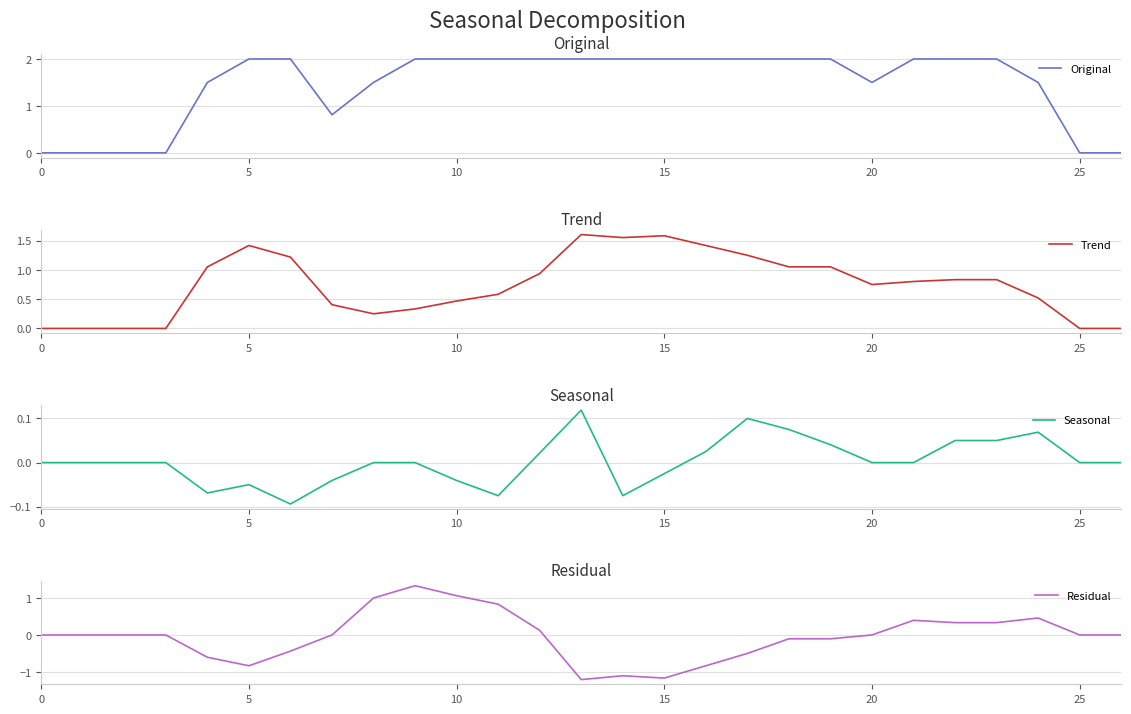

How many categories are shown in the chart?

27